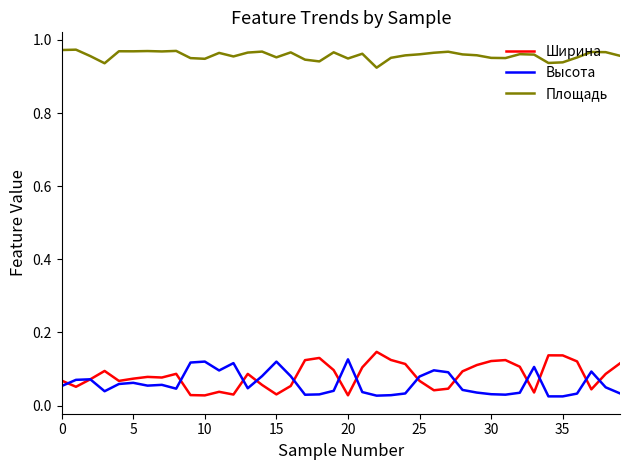

True or false: Площадь and Ширина intersect in this chart.

False